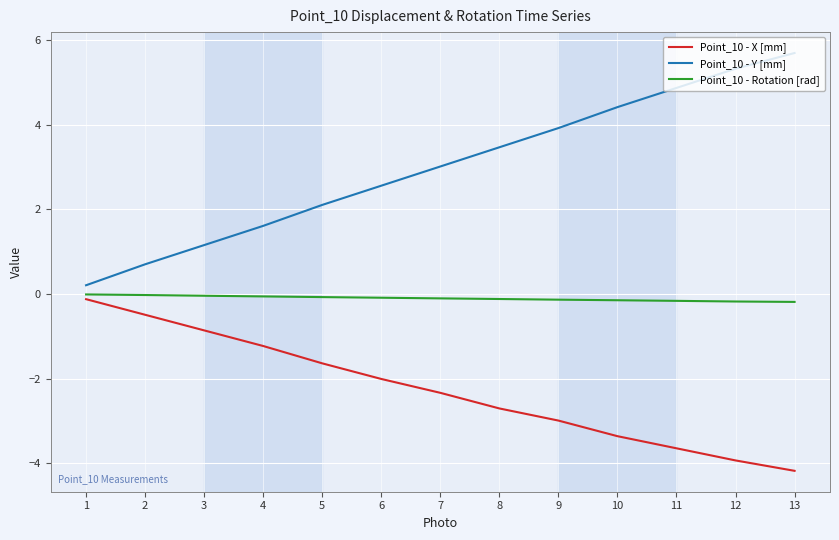

Which series has the largest total across all categories?

Point_10 - Y [mm]